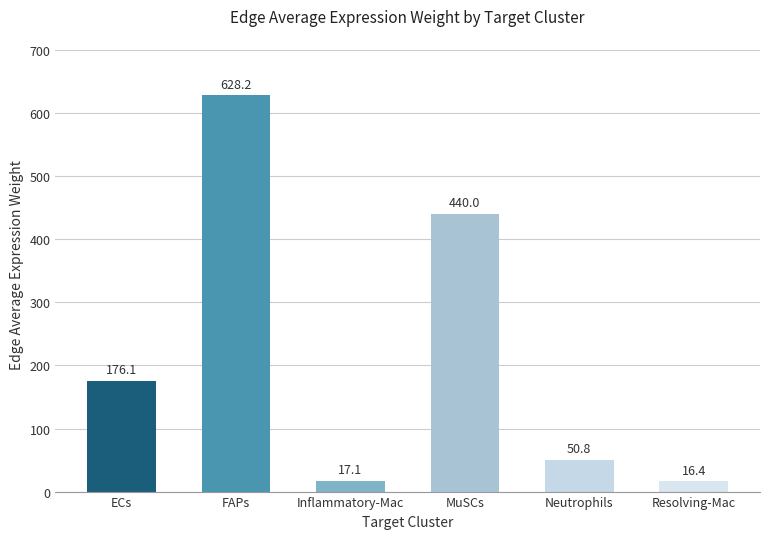

Are the bars grouped side by side (vs. stacked)?

No